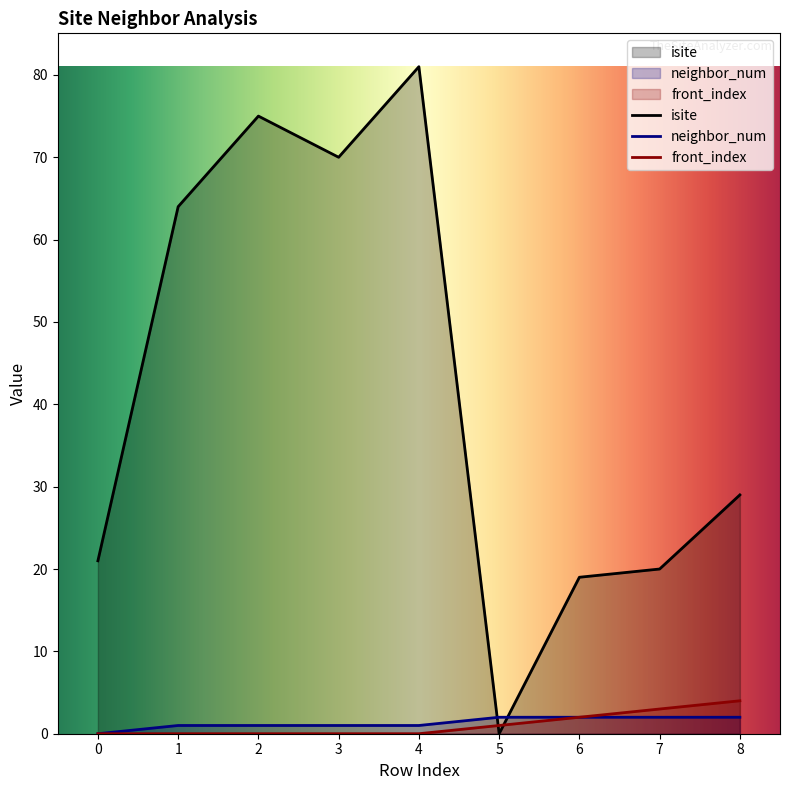

How many data points does each series have?

9